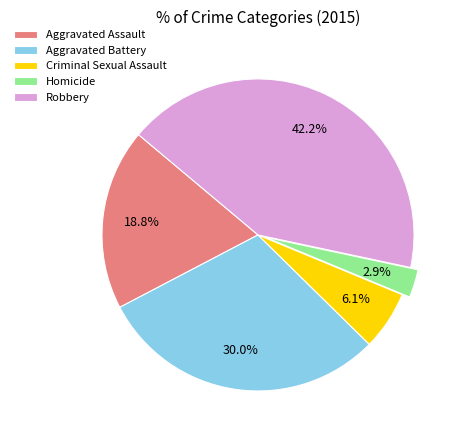

Rank the categories by value from highest to lowest.

Robbery, Aggravated Battery, Aggravated Assault, Criminal Sexual Assault, Homicide